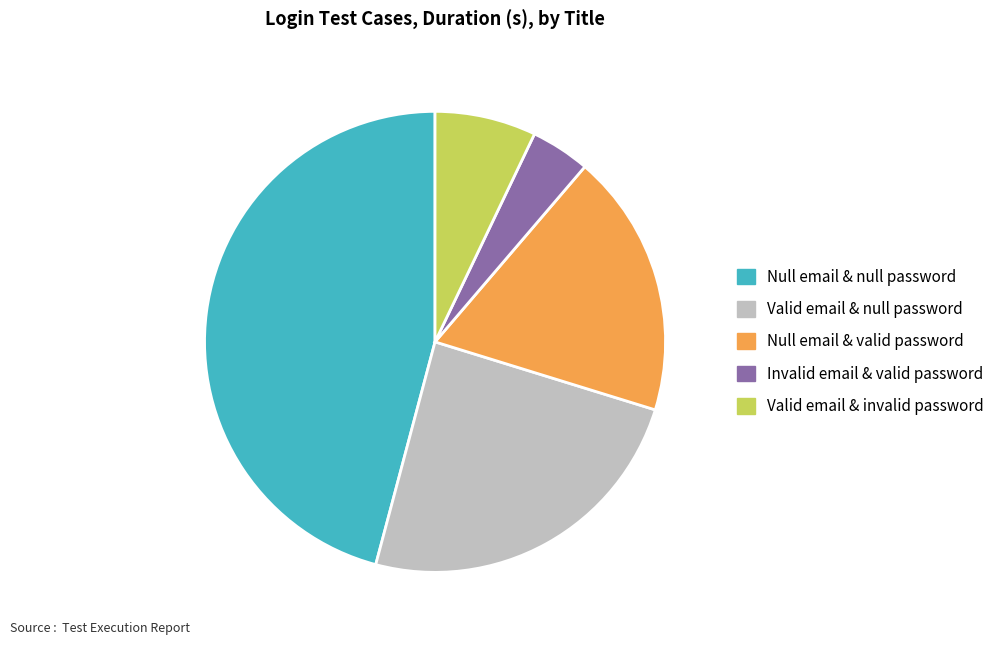

What is the ratio of the value at Valid email & null password to the value at Null email & null password?

0.5